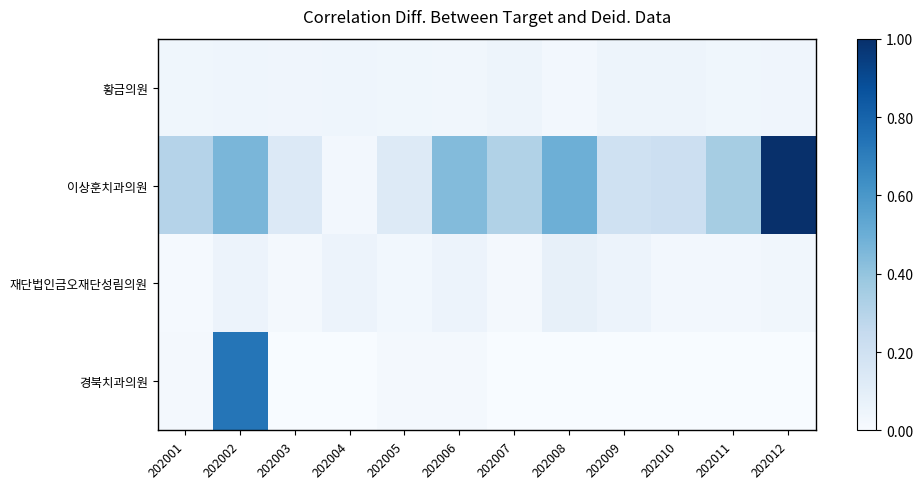

Which series has the largest range (max minus min)?

이상훈치과의원